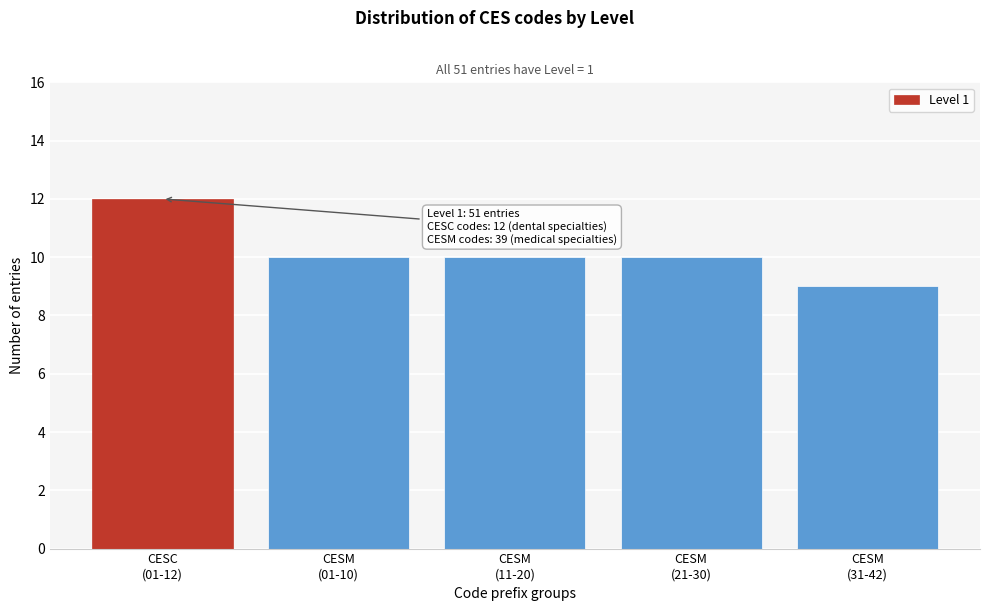

Reading left to right, extract all data points from this chart.

12	10	10	10	9